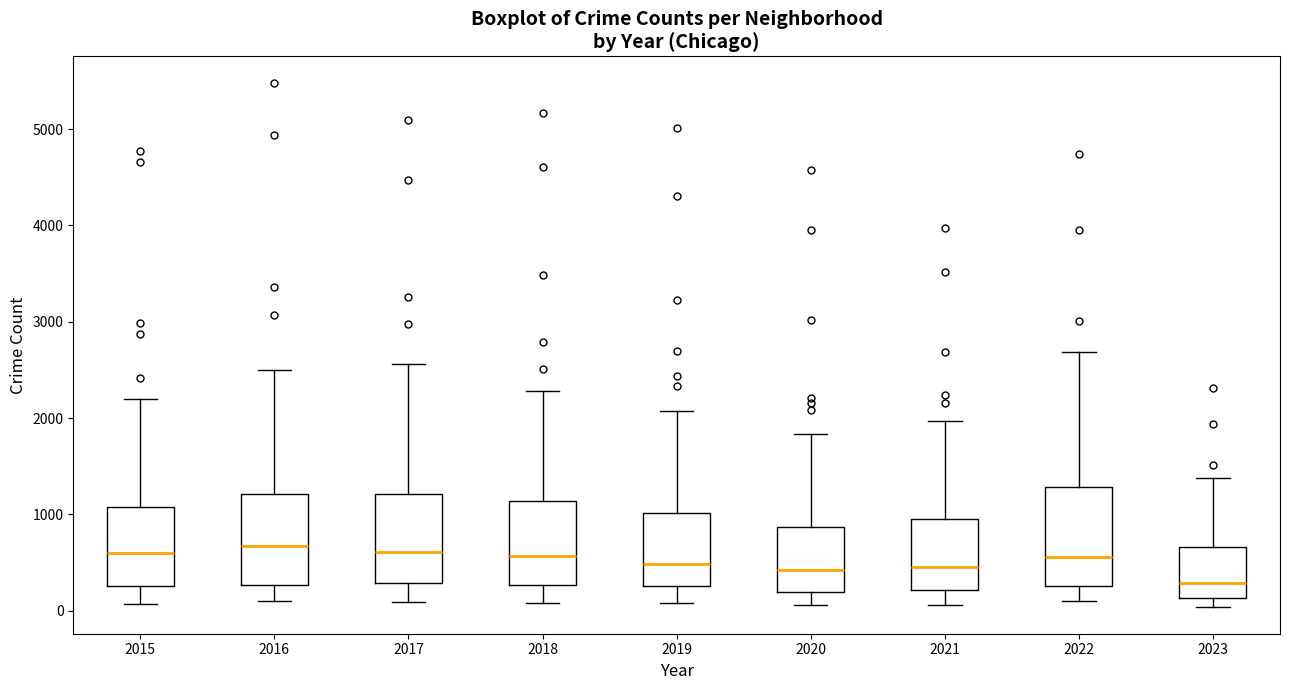

Reading left to right, transcribe this box plot: for each box, give where its median line is, the range the box spans, and where its two whiskers end, as read against the y-axis. The values are not printed on the chart, so give them approximately, as read against the axis.

2015: median 600, box 300 to 1100, whiskers 100 to 2200
2016: median 700, box 300 to 1200, whiskers 100 to 2500
2017: median 600, box 300 to 1200, whiskers 100 to 2600
2018: median 600, box 300 to 1100, whiskers 100 to 2300
2019: median 500, box 300 to 1000, whiskers 100 to 2100
2020: median 400, box 200 to 900, whiskers 100 to 1800
2021: median 500, box 200 to 900, whiskers 100 to 2000
2022: median 600, box 300 to 1300, whiskers 100 to 2700
2023: median 300, box 100 to 700, whiskers 0 to 1400